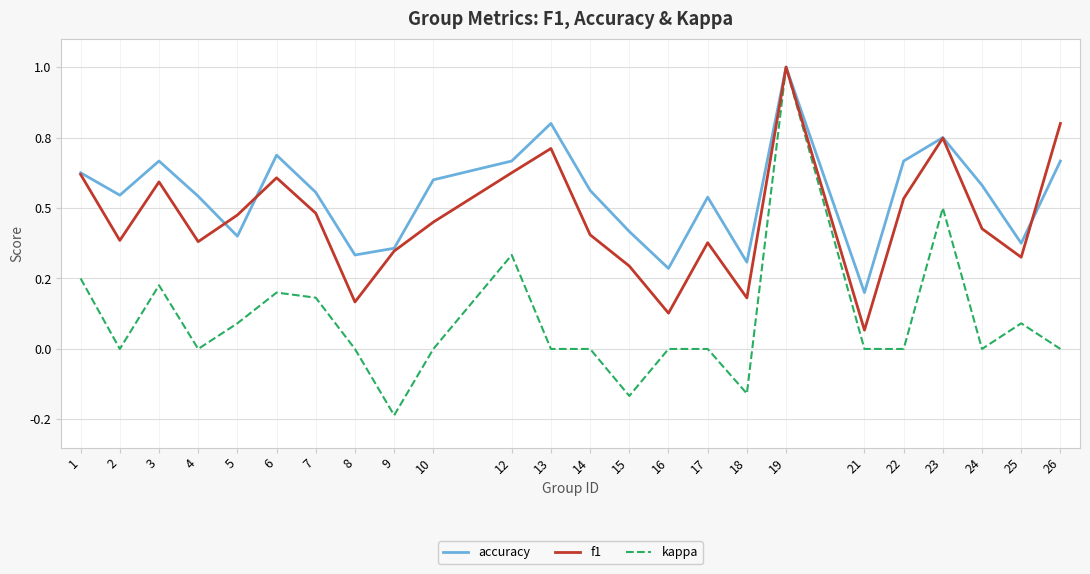

Does the chart display data point markers on the line(s)?

No